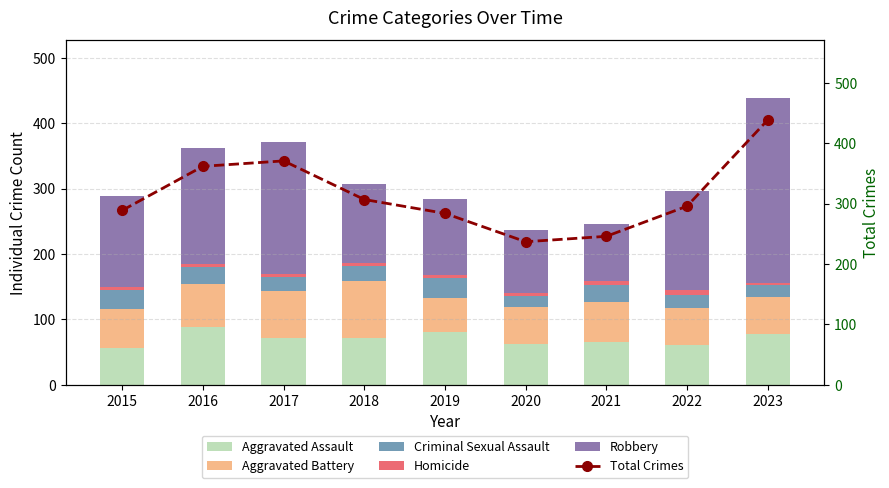

True or false: Aggravated Assault has a value of 80 at 2019.

True